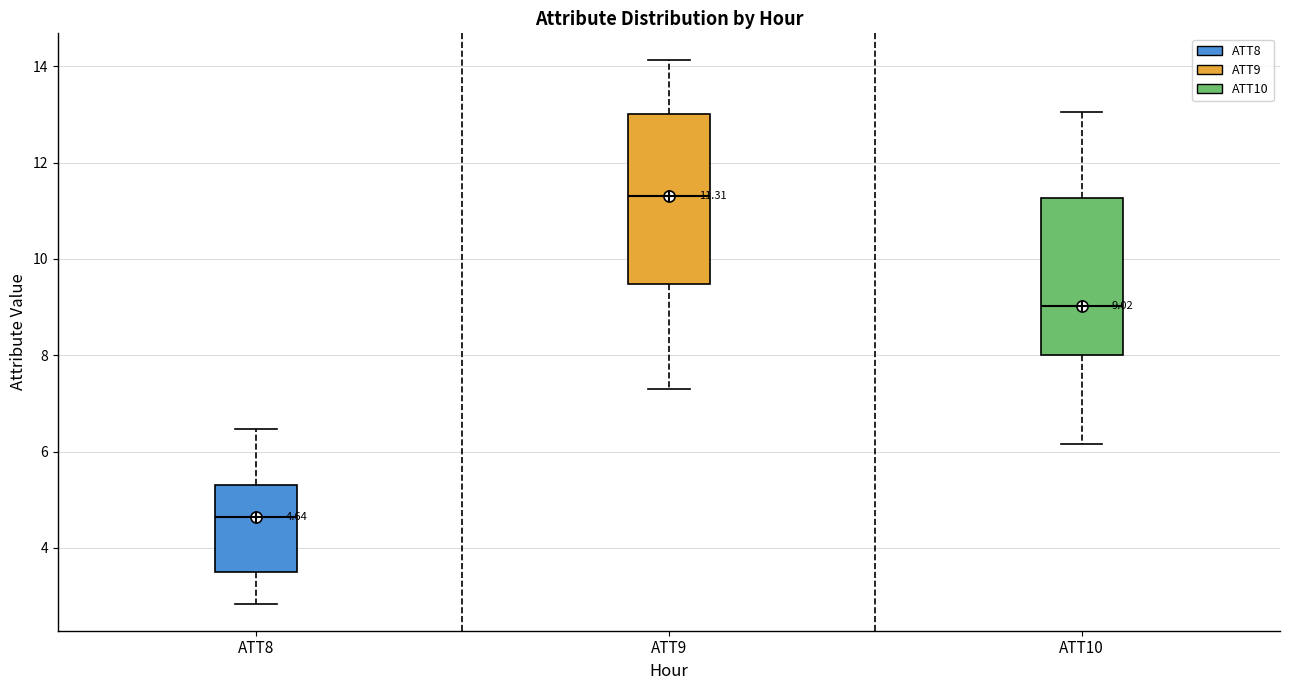

Which box has the highest median line?

ATT9